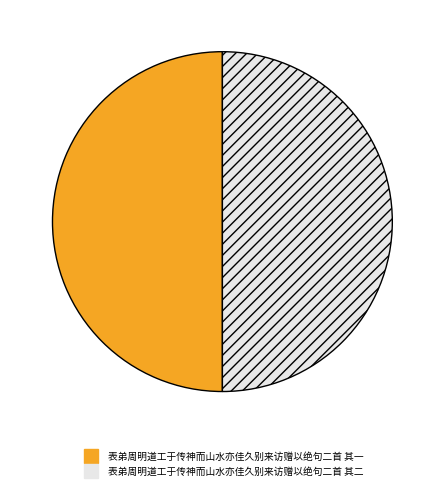

True or false: 表弟周明道工于传神而山水亦佳久别来访赠以绝句二首 其一 accounts for 65% of the total.

False